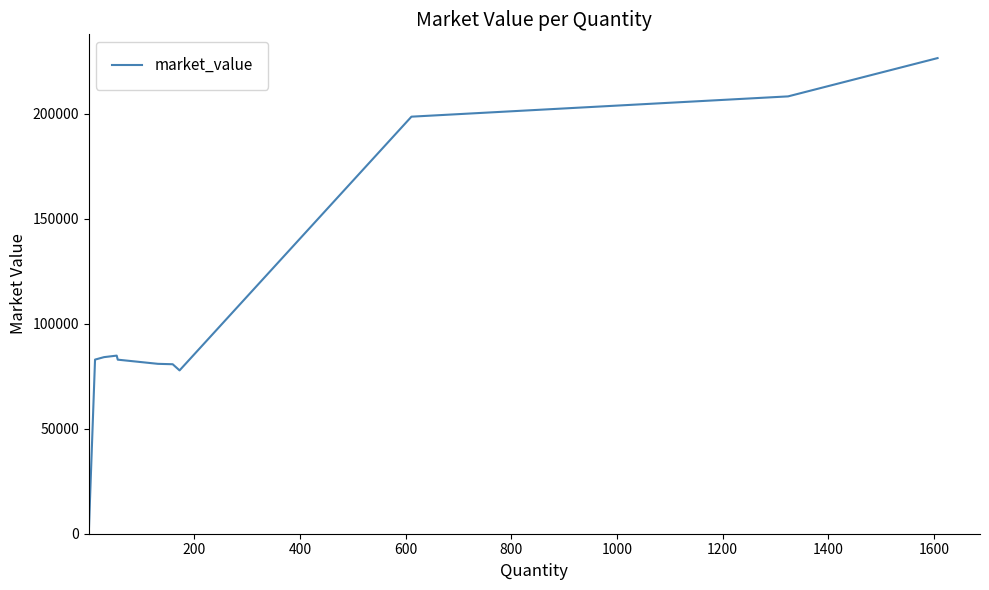

What is the greatest value displayed?

226426.3